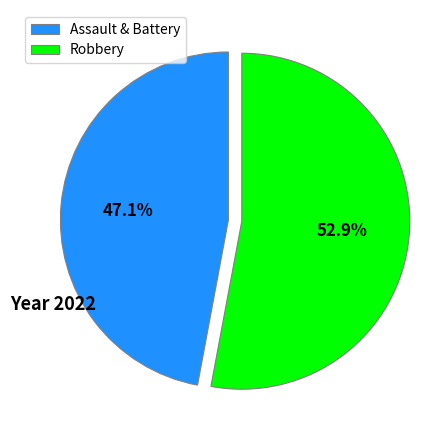

Which category has the smallest portion of the pie?

Assault & Battery